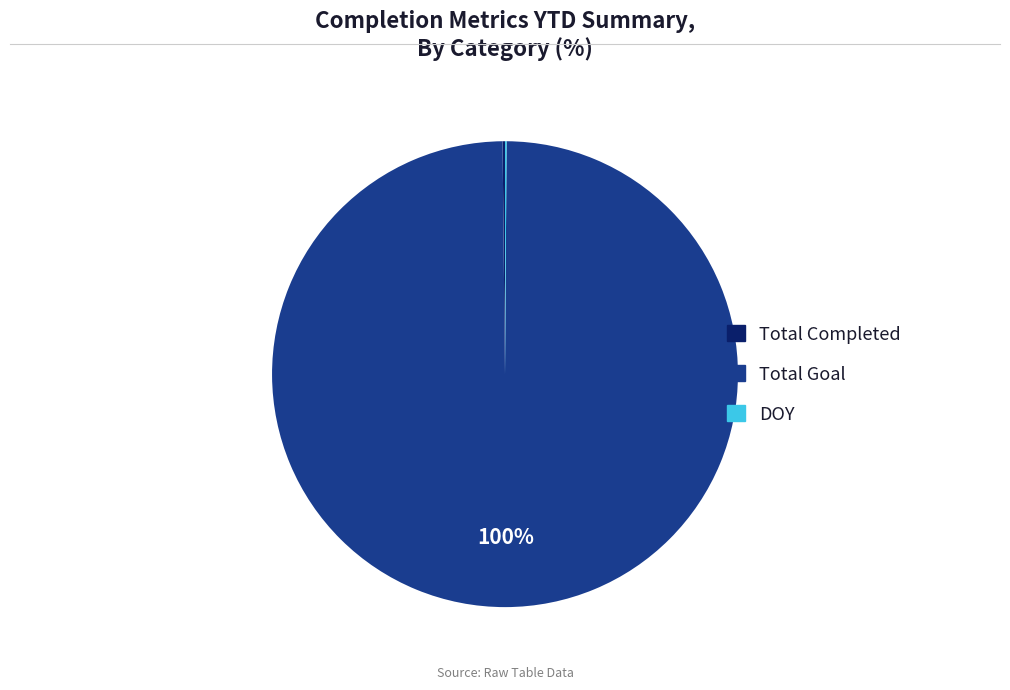

To the nearest percent, what is the average slice percentage?

33%